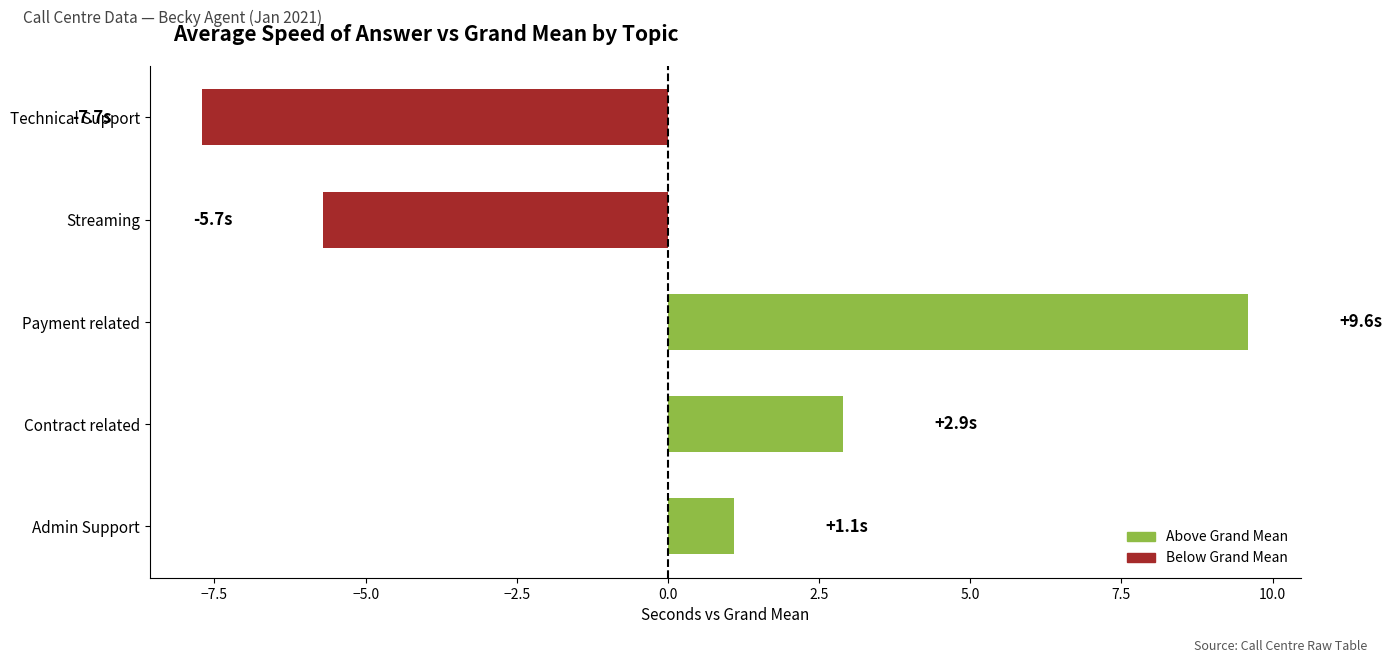

What is the minimum value shown in the chart?

-7.7